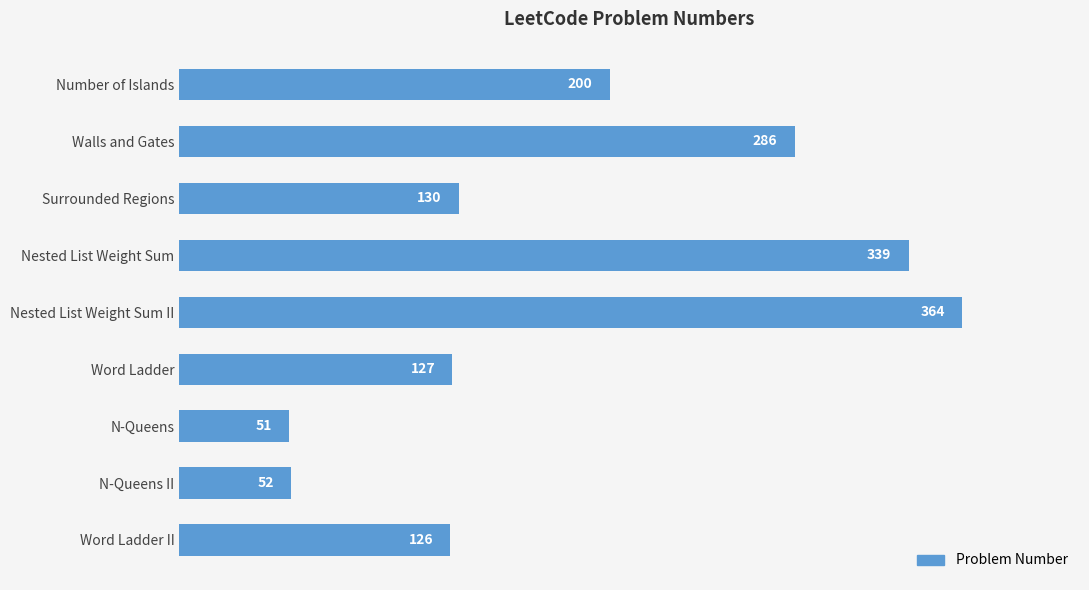

Read the value at N-Queens II.

52